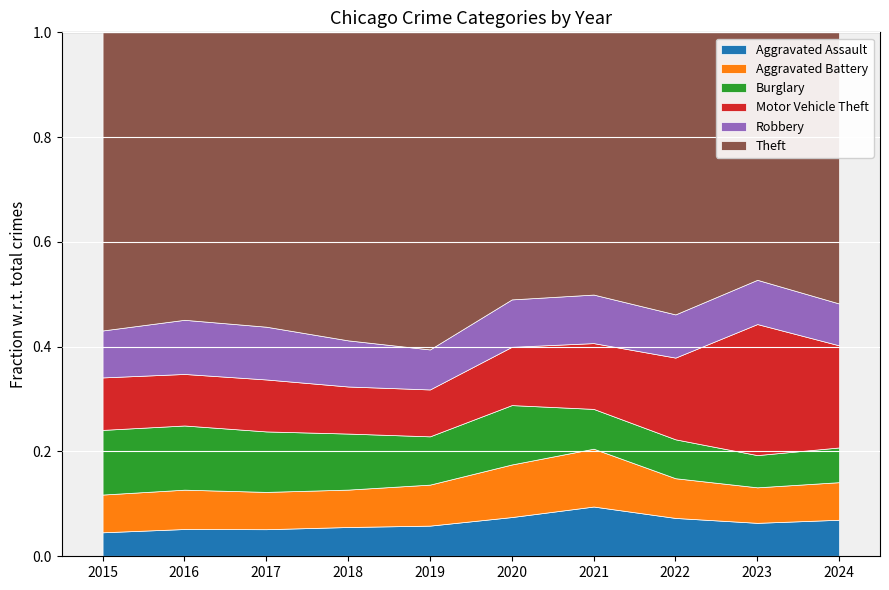

What are all the series names shown in the legend?

Aggravated Assault, Aggravated Battery, Burglary, Motor Vehicle Theft, Robbery, Theft